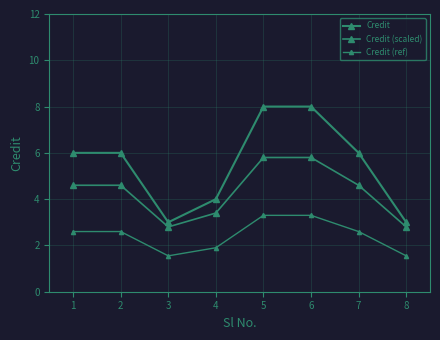

Reading left to right, extract all data points from this chart.

Credit: 1=6.0	2=6.0	3=3.0	4=4.0	5=8.0	6=8.0	7=6.0	8=3.0
Credit (scaled): 1=4.6	2=4.6	3=2.8	4=3.4	5=5.8	6=5.8	7=4.6	8=2.8
Credit (ref): 1=2.6	2=2.6	3=1.5	4=1.9	5=3.3	6=3.3	7=2.6	8=1.5